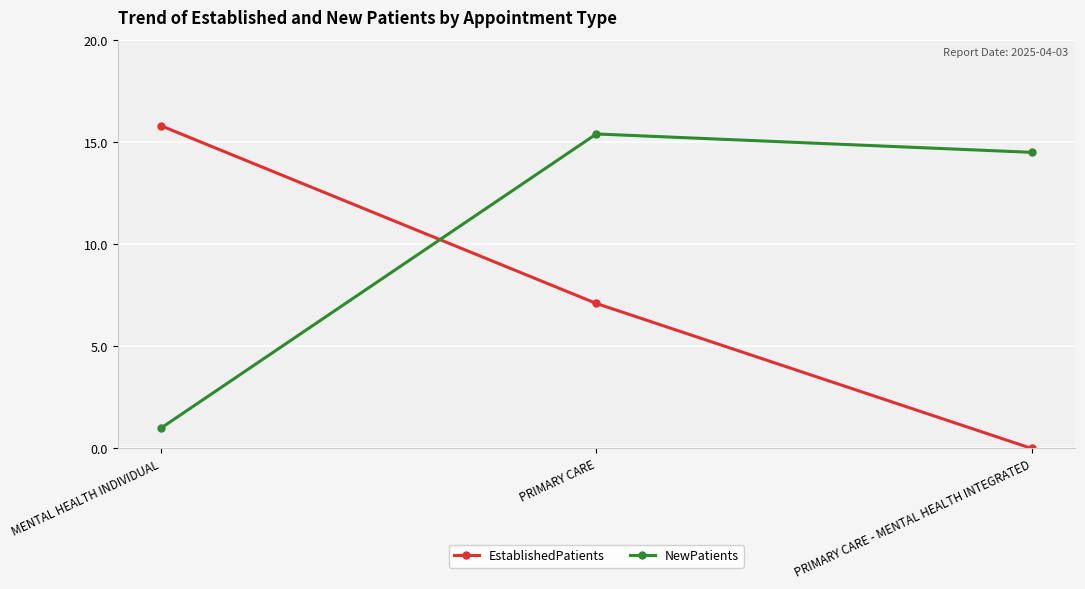

The EstablishedPatients series shows 0.0 at PRIMARY CARE - MENTAL HEALTH INTEGRATED. True or false?

True